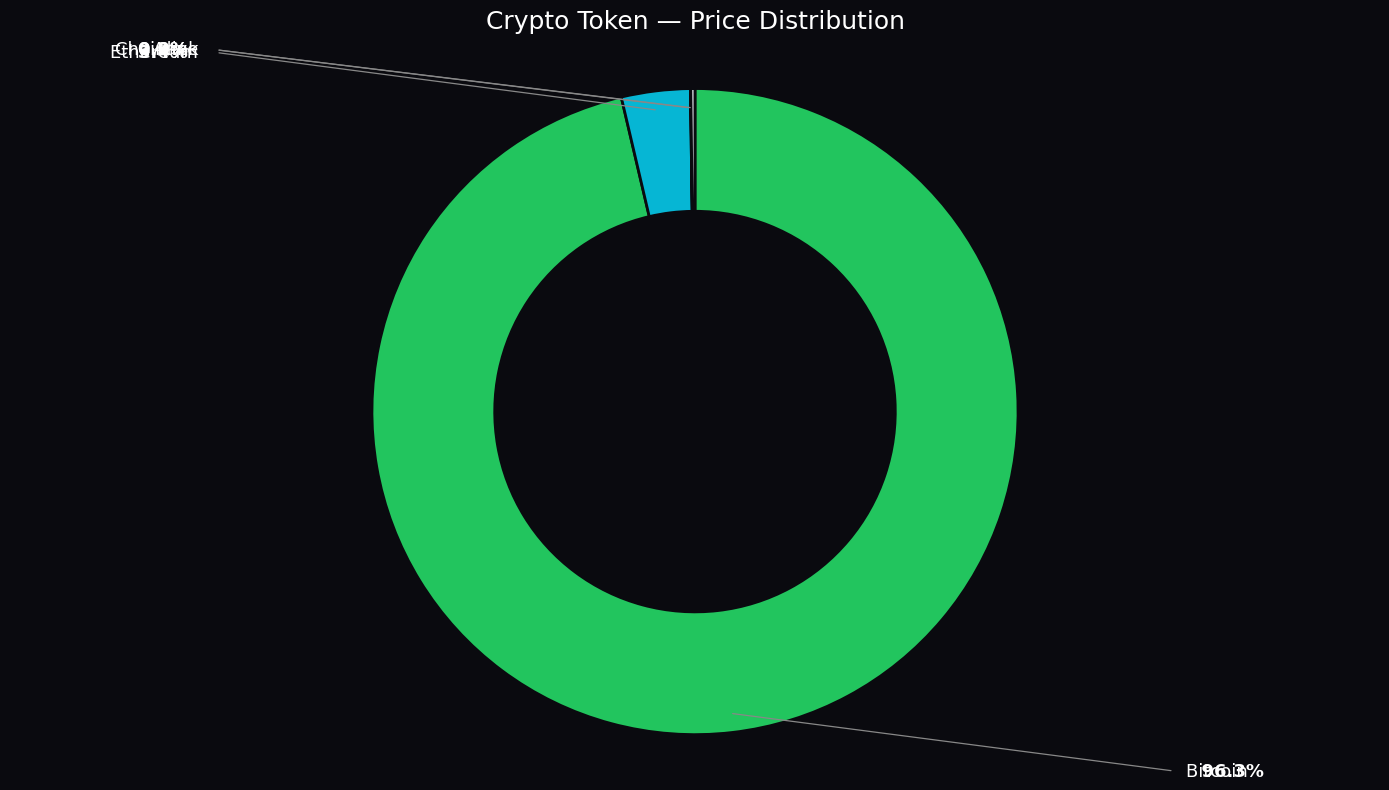

Rank the categories by value from lowest to highest.

Chainlink, Aave, Ethereum, Bitcoin